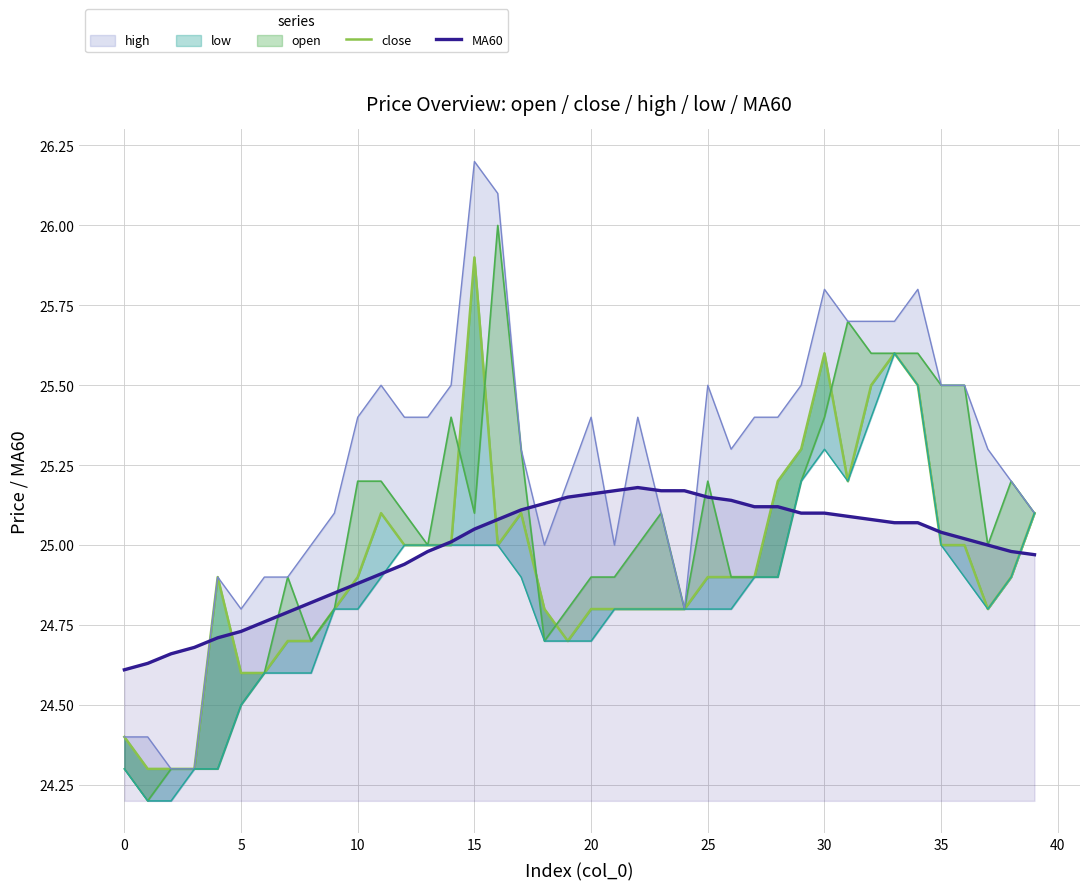

Is it true that MA60 equals 5.4 at 35?

False